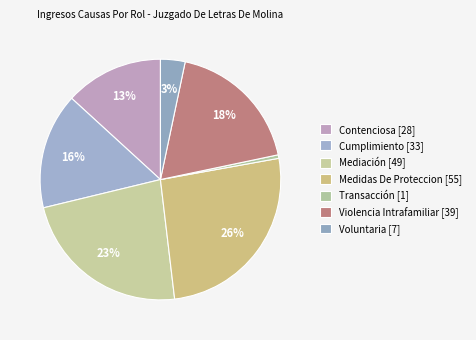

Is the sum of Contenciosa and Violencia Intrafamiliar greater than half?

No